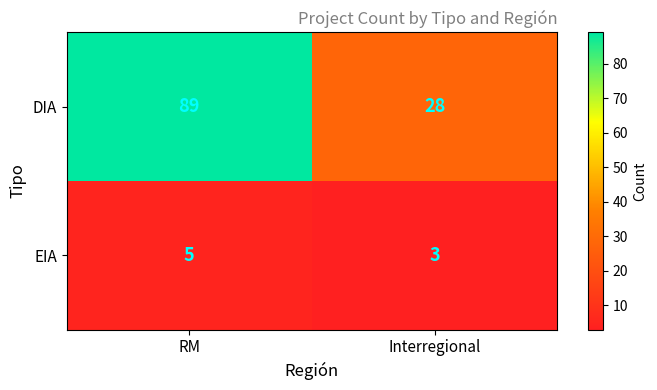

The EIA series shows 5 at RM. True or false?

True